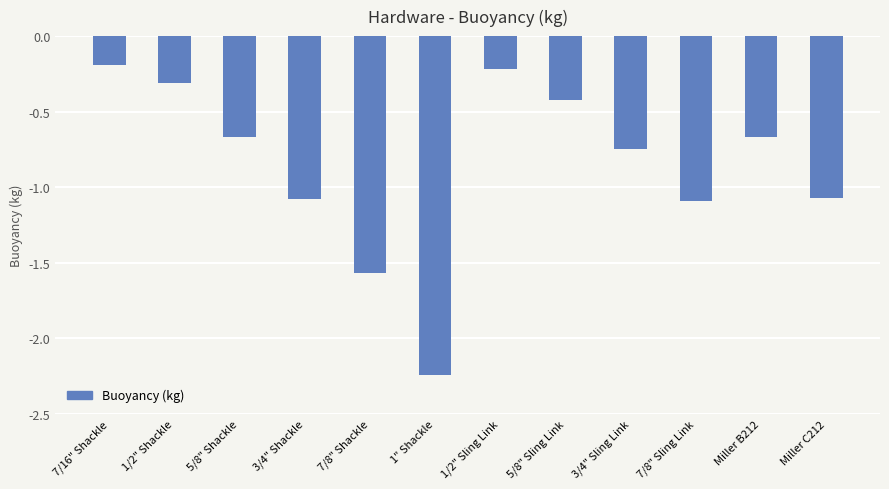

Is it true that the value at 1/2" Sling Link is -0.2?

True